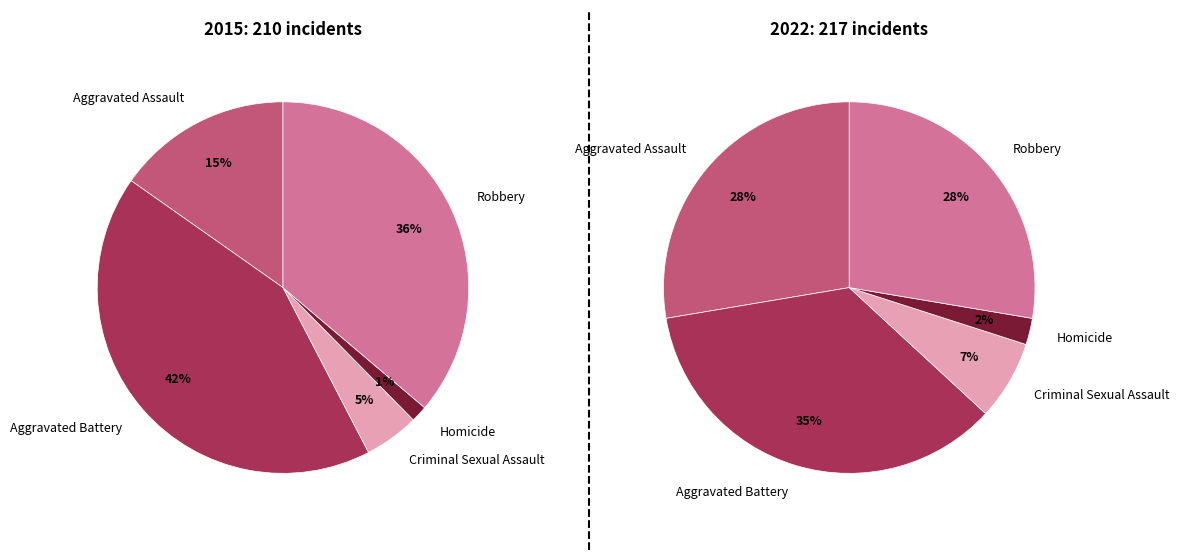

Approximately how many times larger is the value at Robbery compared to Aggravated Assault?

2.4